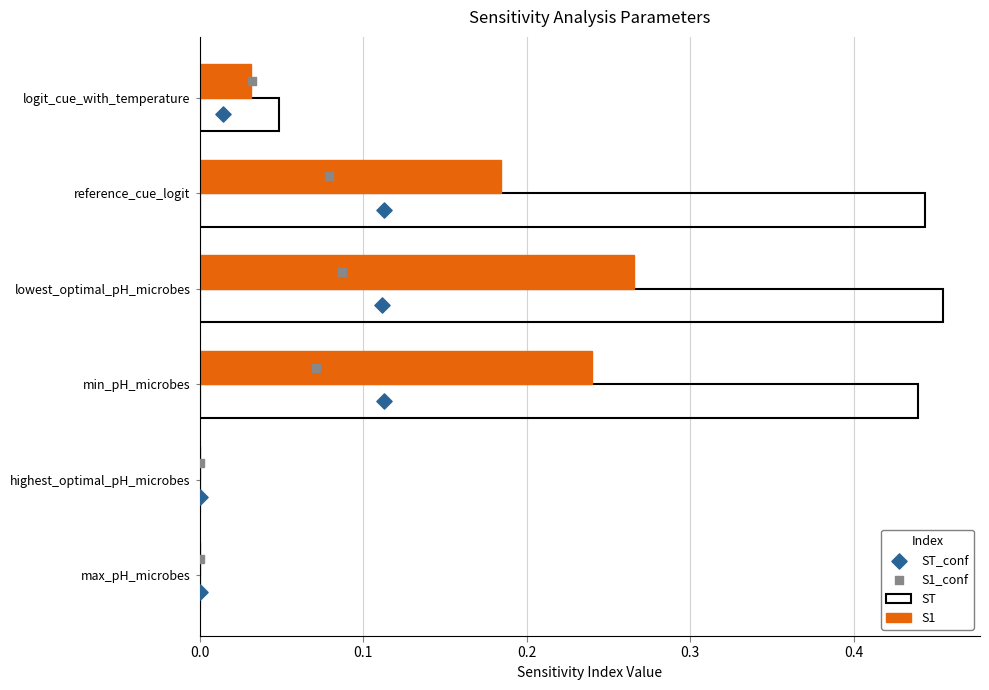

What are all the series names shown in the legend?

ST, S1, ST_conf, S1_conf